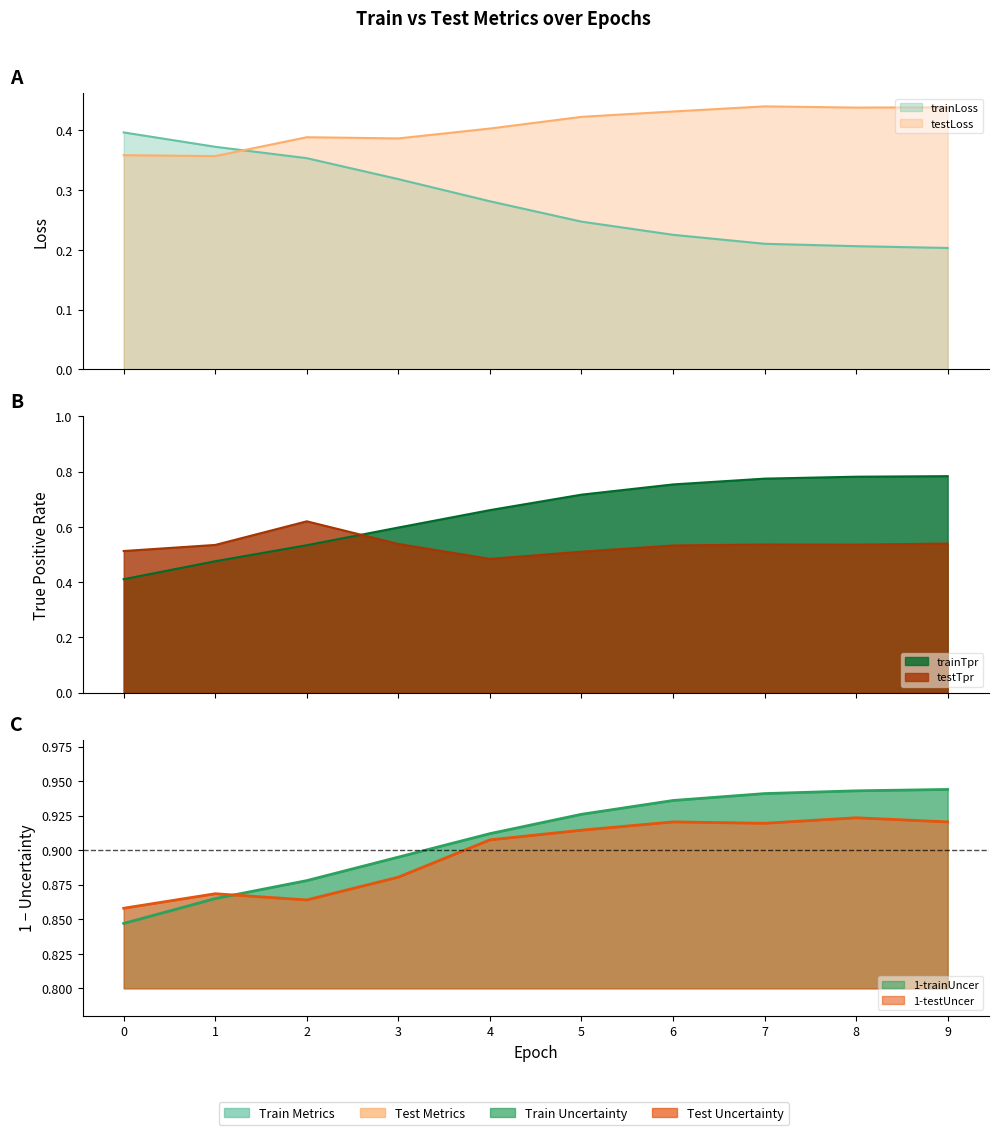

Does the chart display data point markers on the line(s)?

No